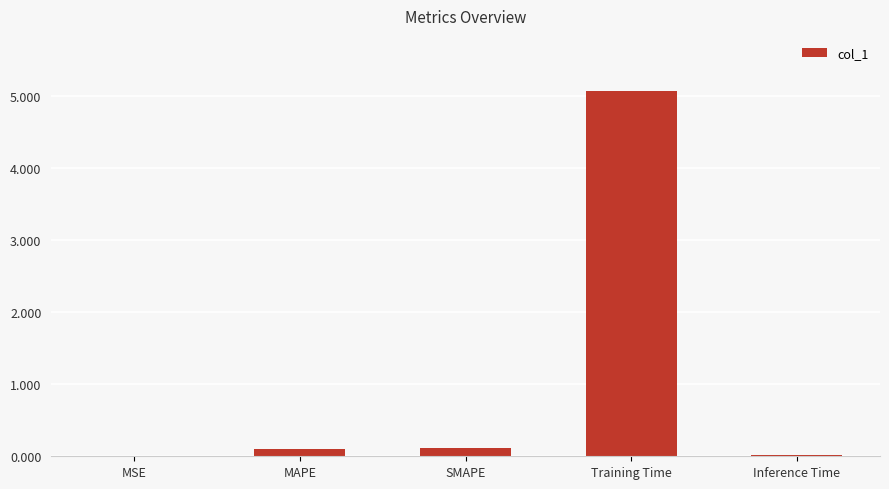

Does the chart contain stacked bars?

No